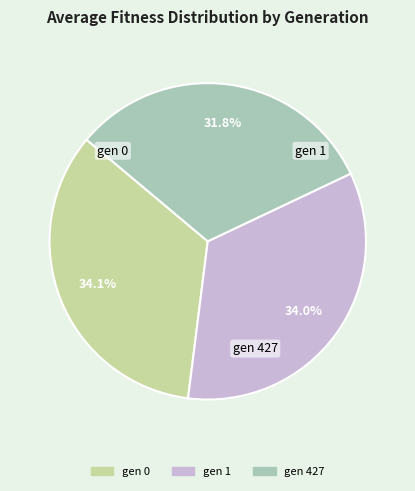

True or false: gen 1 accounts for 44% of the total.

False